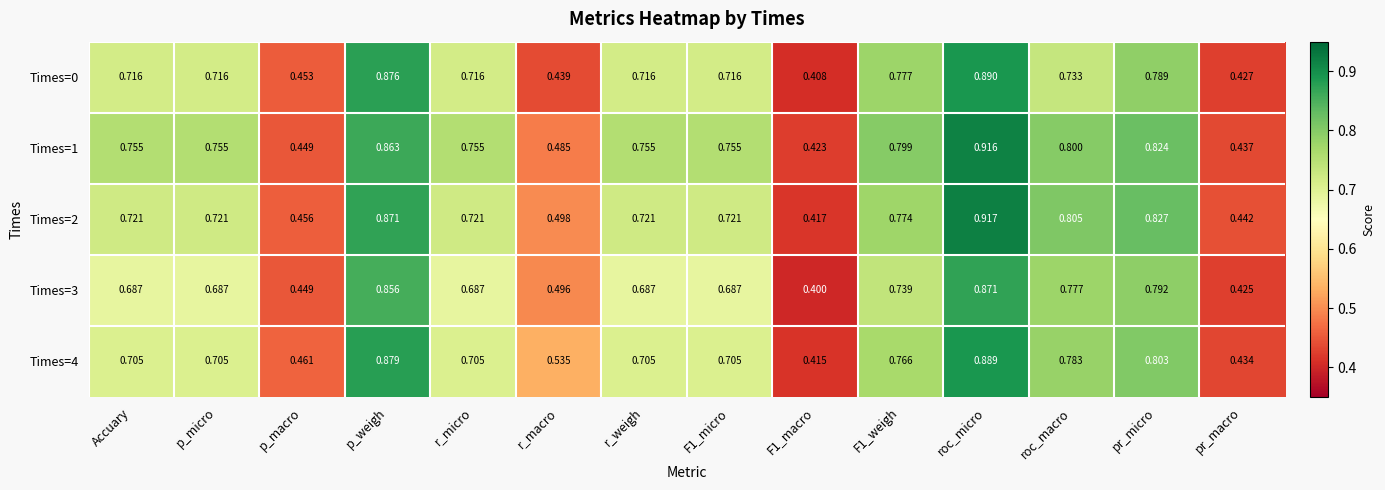

At p_weigh, list the series in order from smallest to largest.

Times=3, Times=1, Times=2, Times=0, Times=4